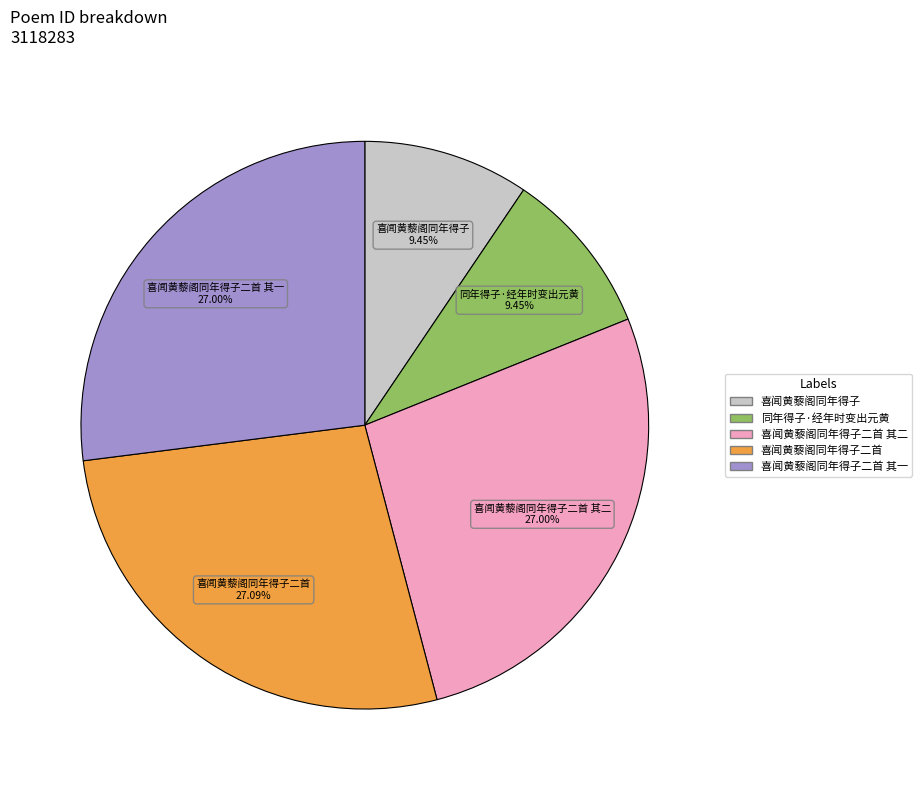

Does any single category account for the majority?

No